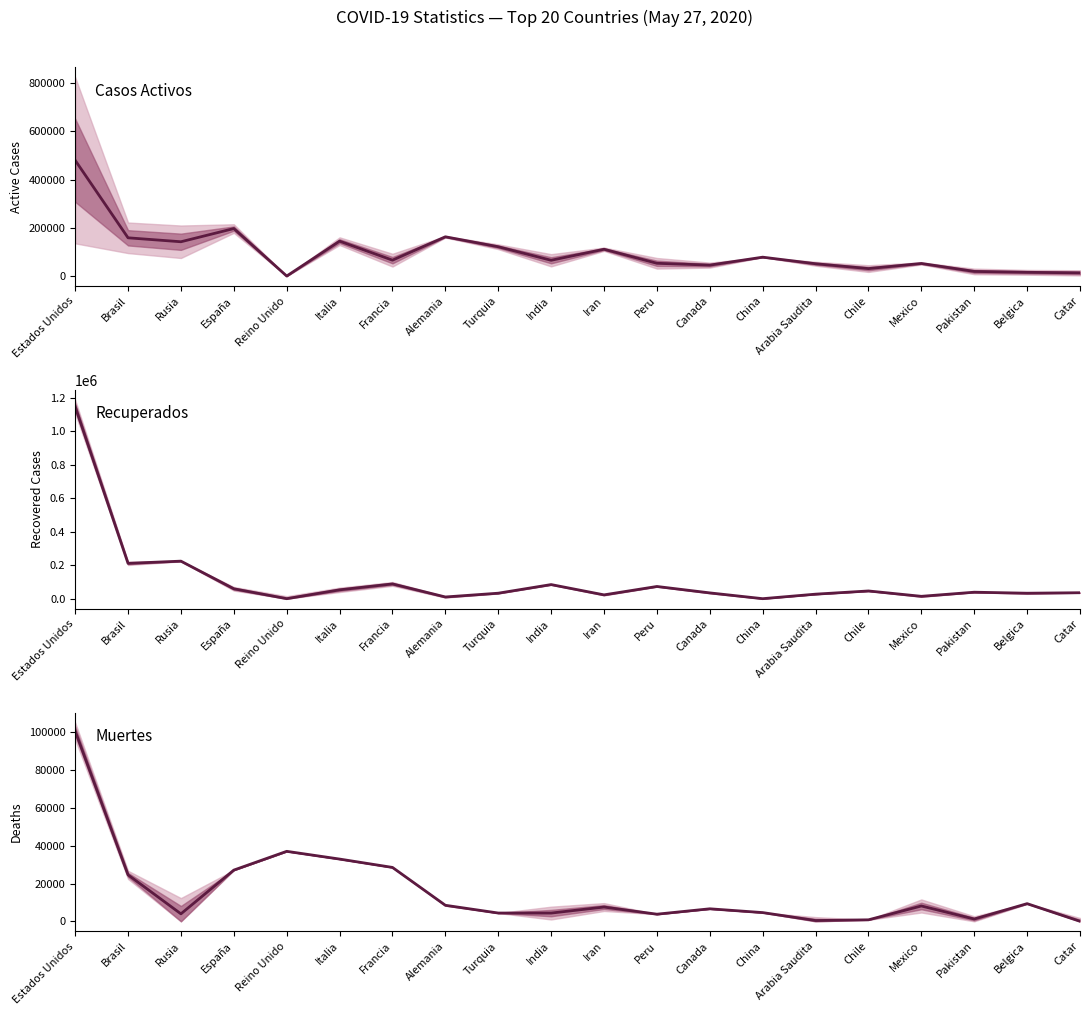

Rank the categories by Muertes value from lowest to highest.

Catar, Arabia Saudita, Chile, Pakistan, Peru, Rusia, India, Turquia, China, Canada, Iran, Mexico, Alemania, Belgica, Brasil, España, Francia, Italia, Reino Unido, Estados Unidos